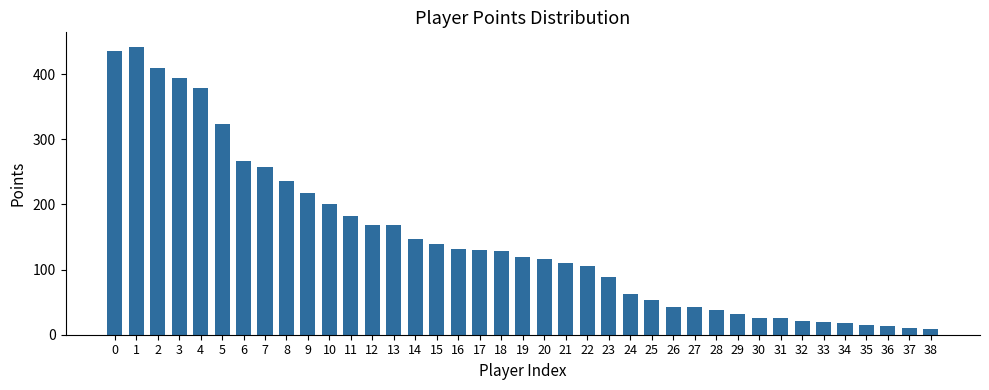

What is the change in value from 0 to 36?

-422